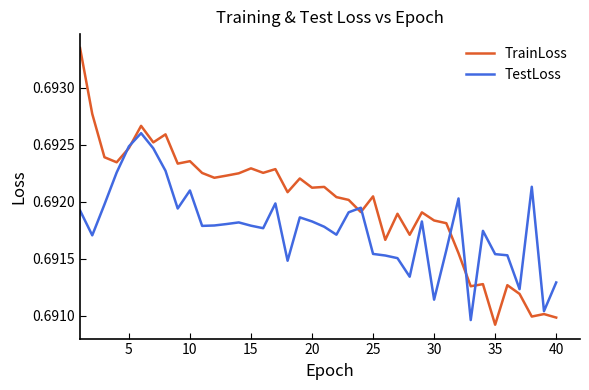

Which series has the largest total across all categories?

TrainLoss